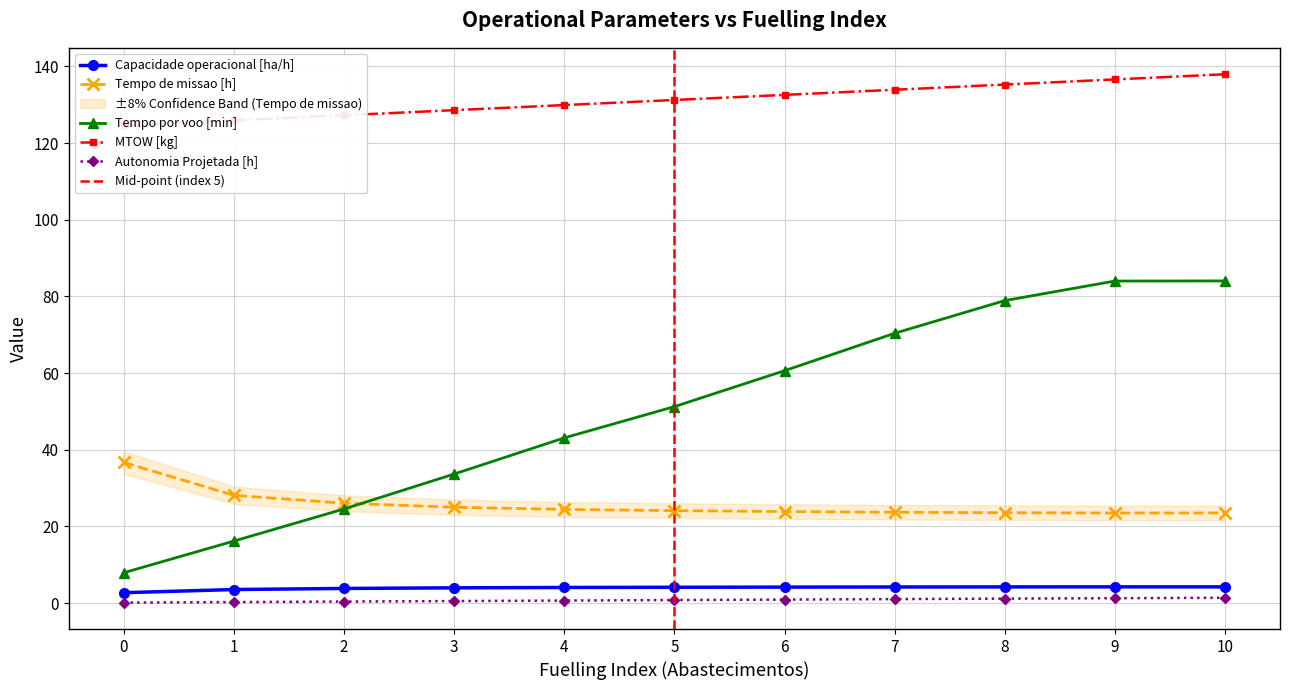

What are all the series names shown in the legend?

Capacidade operacional [ha/h], Tempo de missao [h], Tempo por voo [min], Autonomia Projetada [h], MTOW [kg]